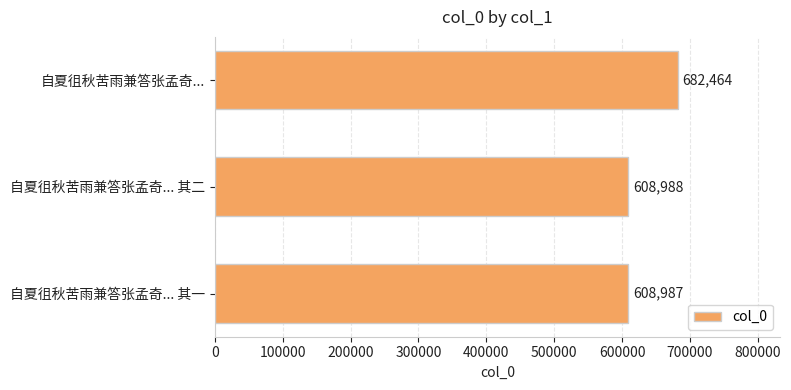

Between 自夏徂秋苦雨兼答张孟奇... 其二 and 自夏徂秋苦雨兼答张孟奇..., which is larger?

自夏徂秋苦雨兼答张孟奇...